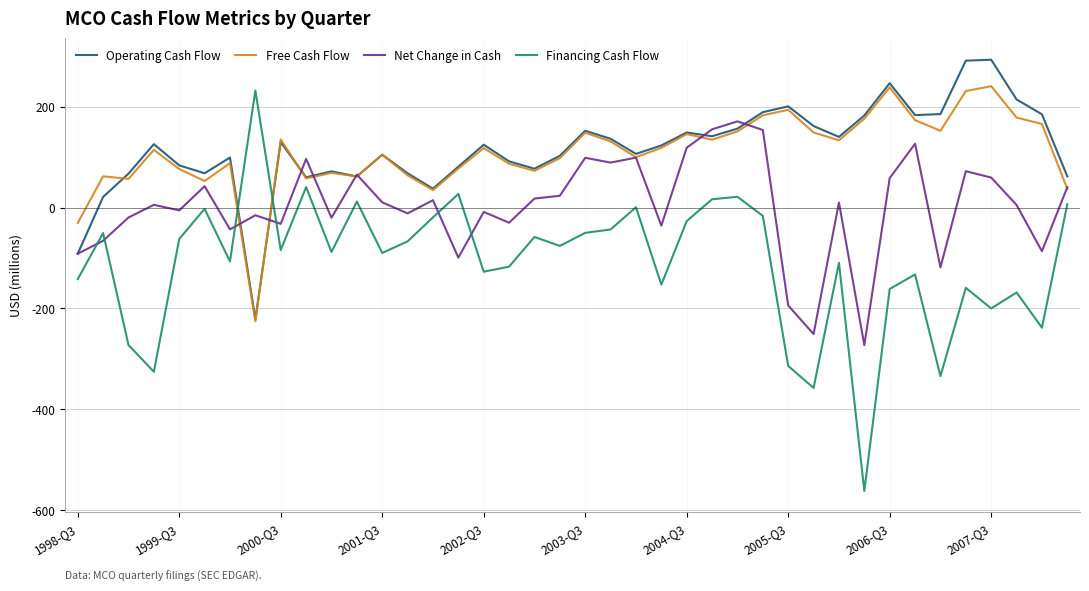

True or false: Financing Cash Flow and Free Cash Flow cross at least once.

True